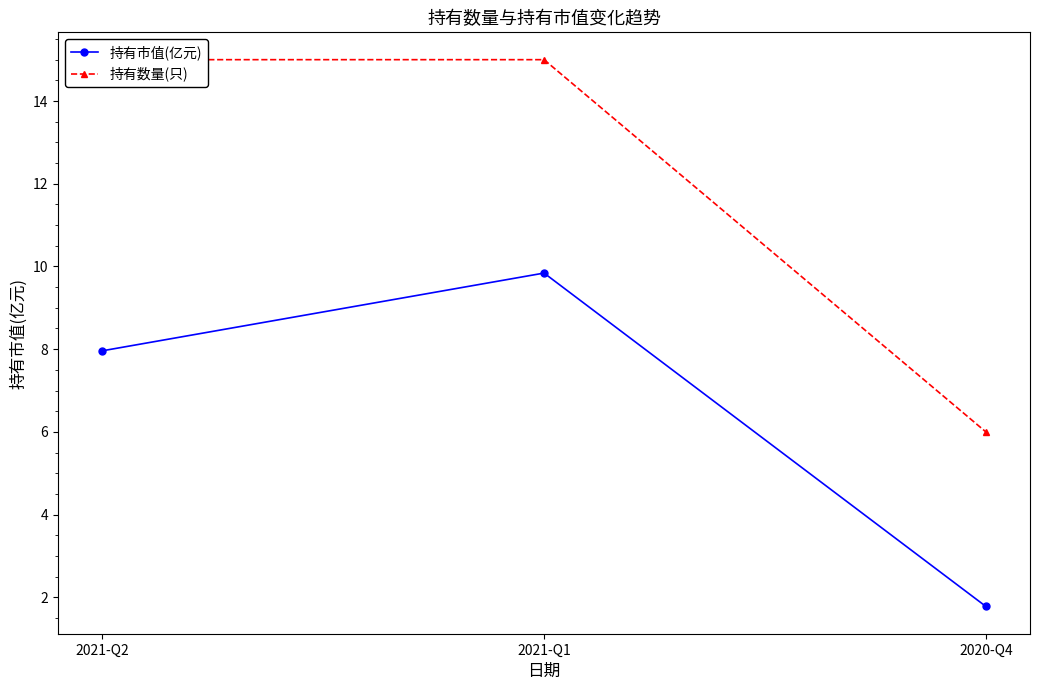

Which category has the lowest value in the 持有数量(只) series?

2020-Q4